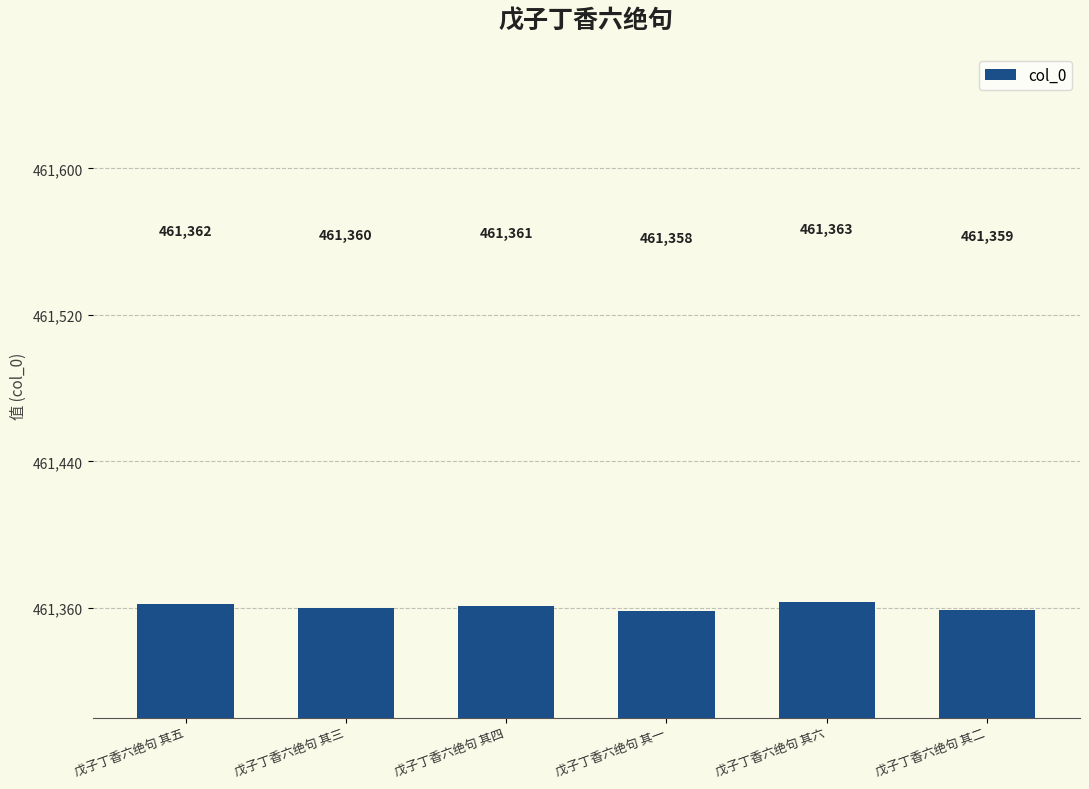

How many values are below 461361?

3